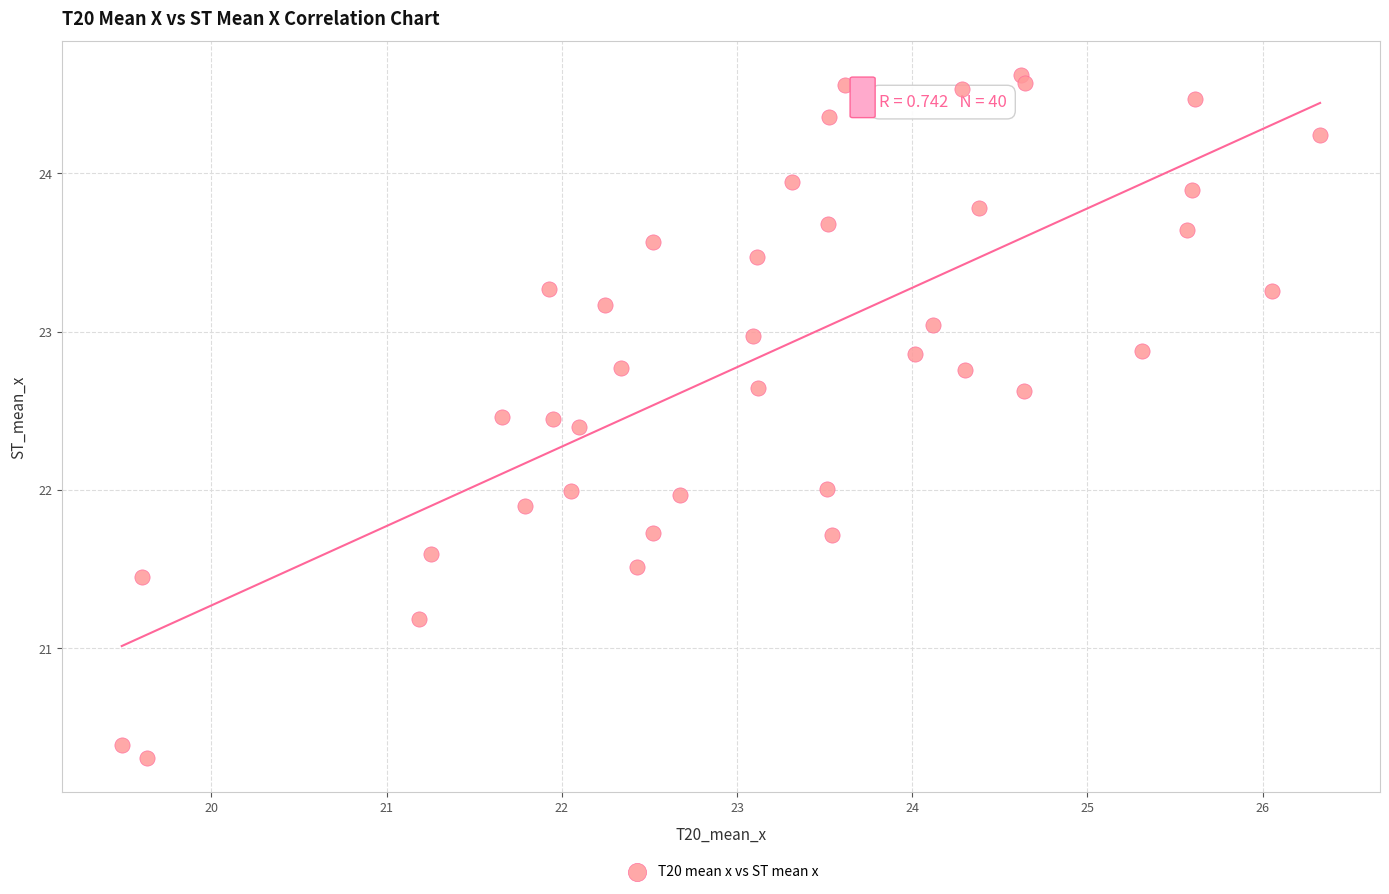

What is the range of Y values (max minus min)?

4.3